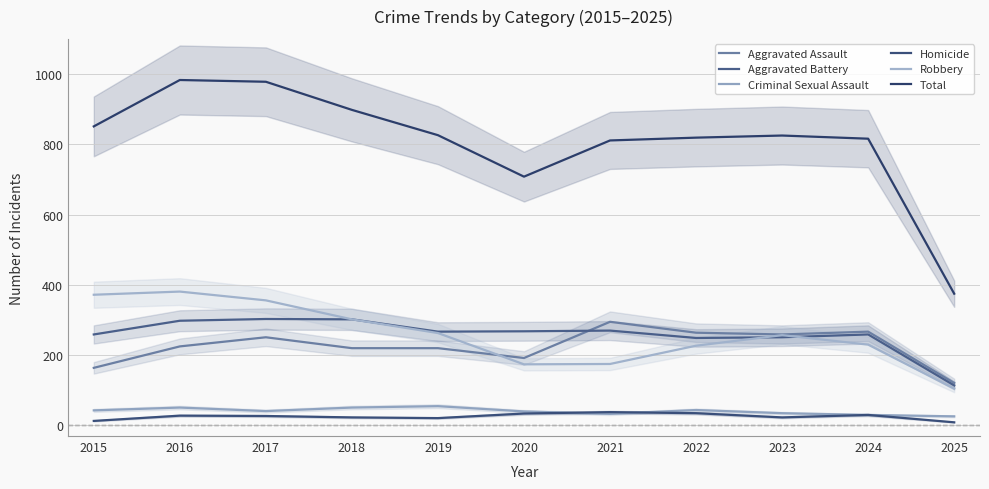

The Total series shows 983 at 2016. True or false?

True